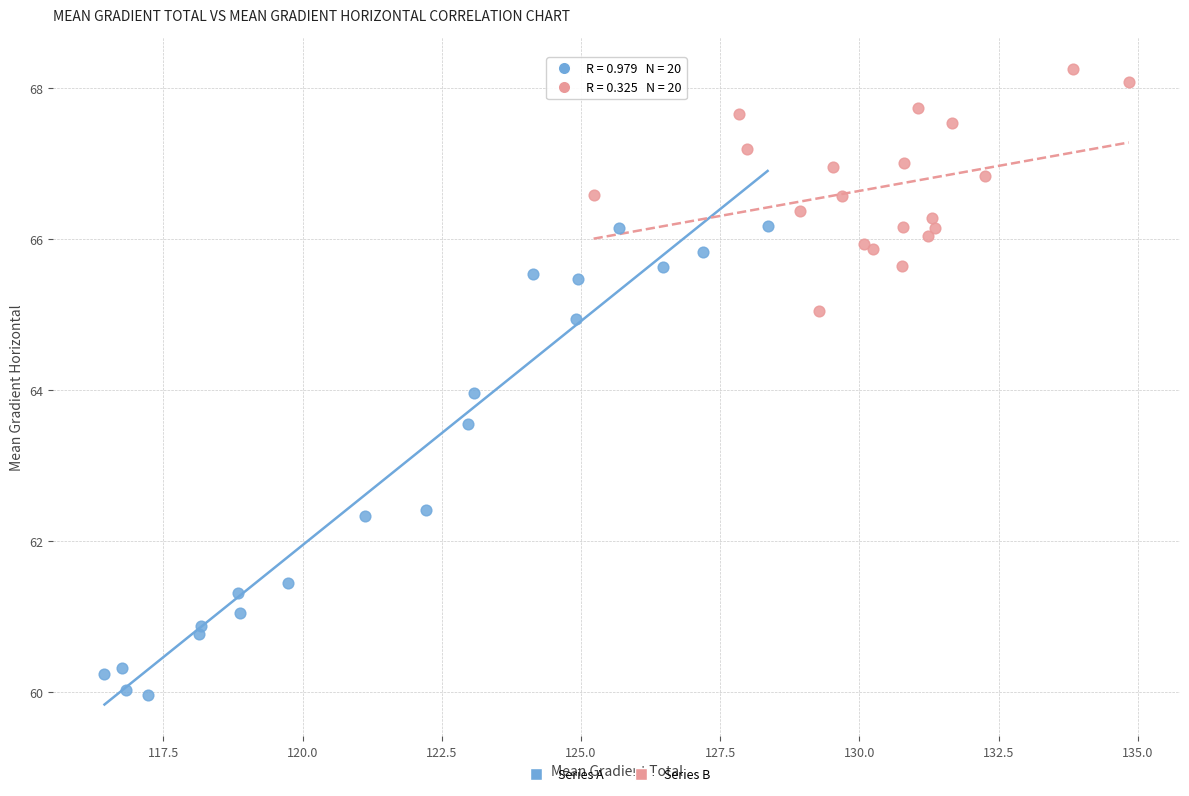

Which series contains the highest Y value?

Series B